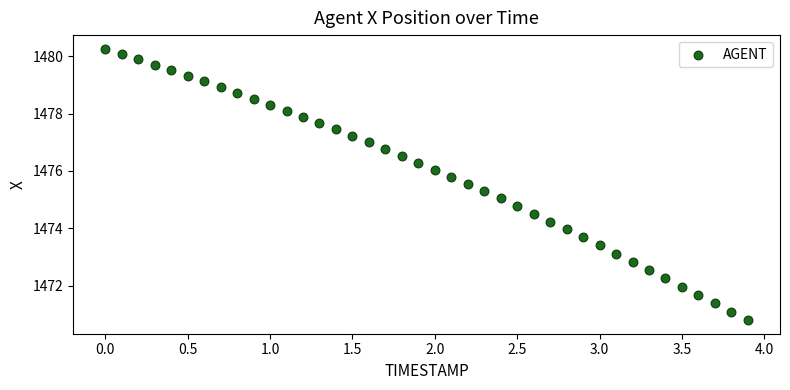

What is the range of Y values (max minus min)?

9.5